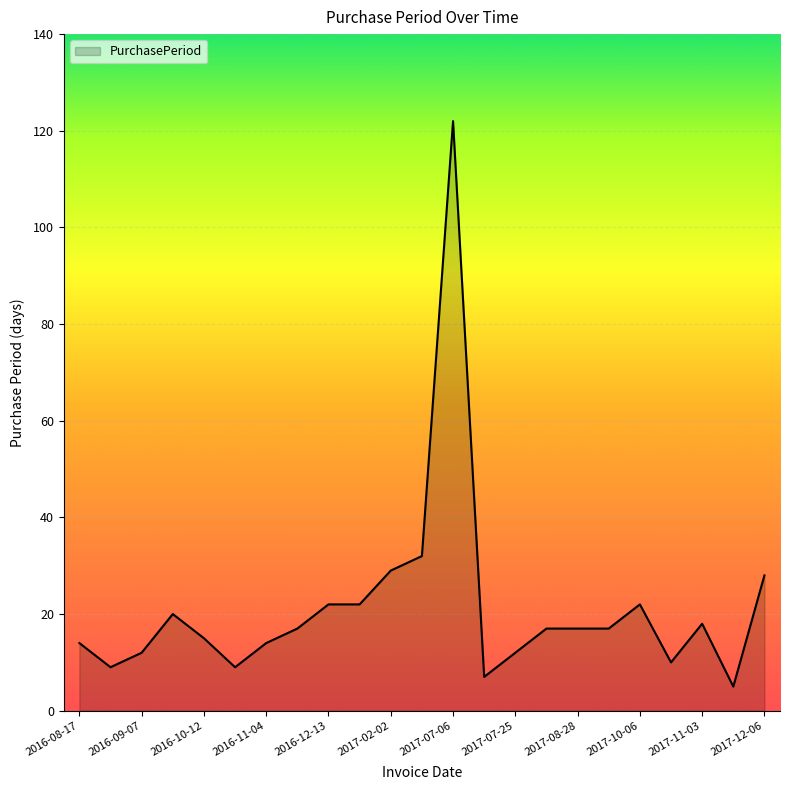

True or false: the data has more than 2 interior local peaks.

True